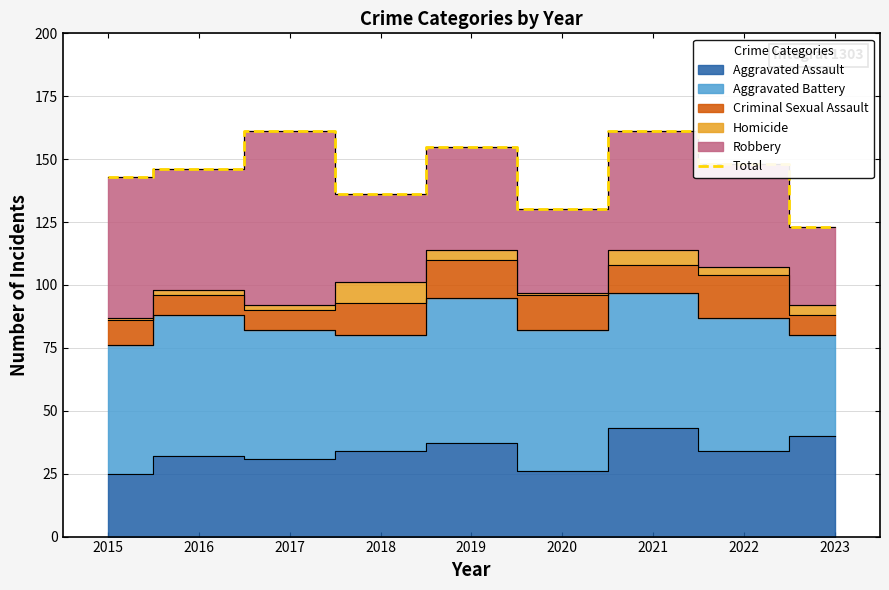

How many data points does each series have?

9